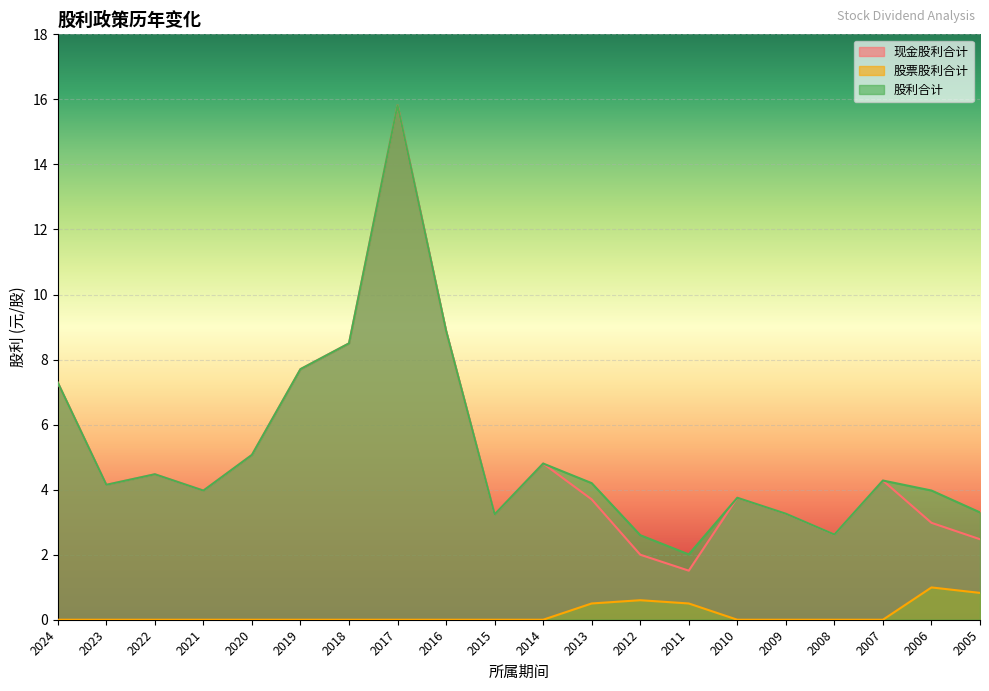

Is it true that 股利合计 equals 23.5 at 2017?

False